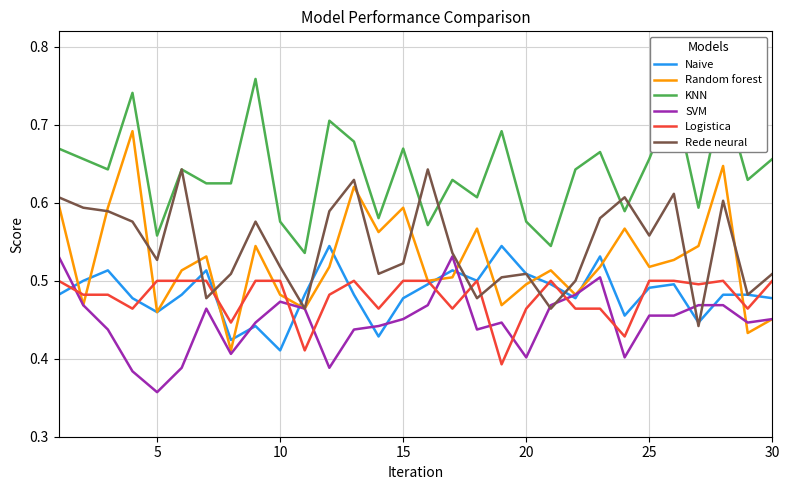

Which series has the largest range (max minus min)?

Random forest